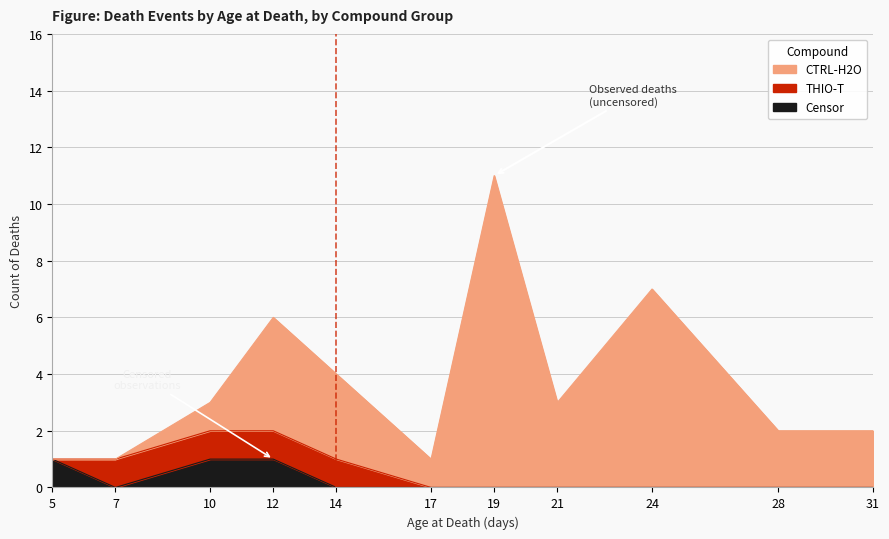

At which category does CTRL-H2O reach its first local valley?

17